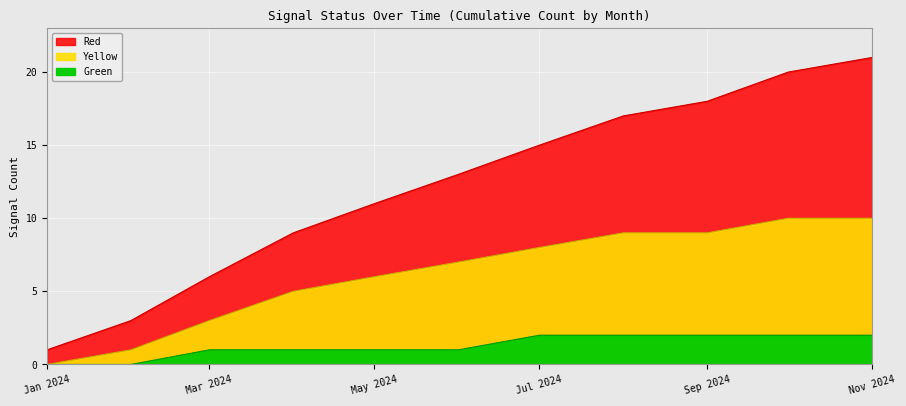

The Green series shows 1 at Jan 2024. True or false?

False